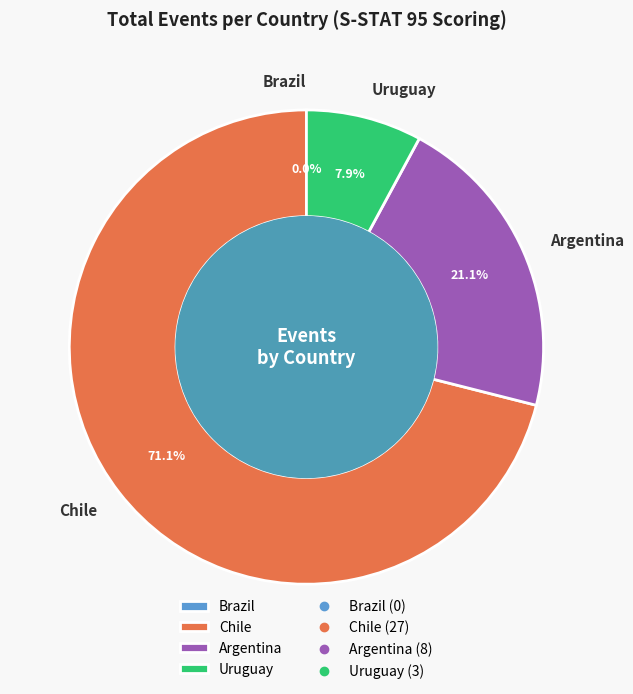

To the nearest percent, what is the difference between the largest and smallest slice percentages?

71%